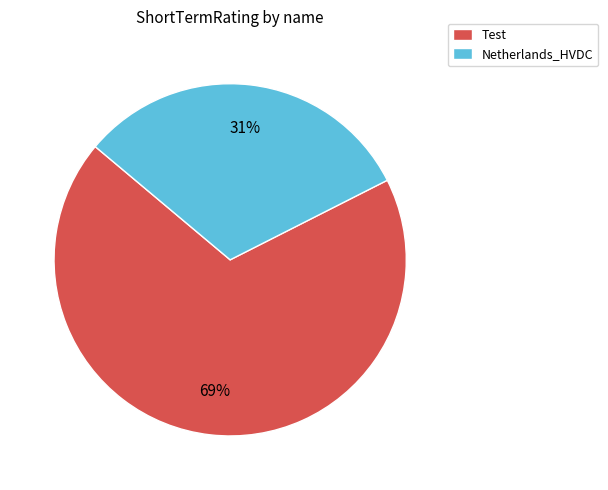

Rank the categories by value from highest to lowest.

Test, Netherlands_HVDC